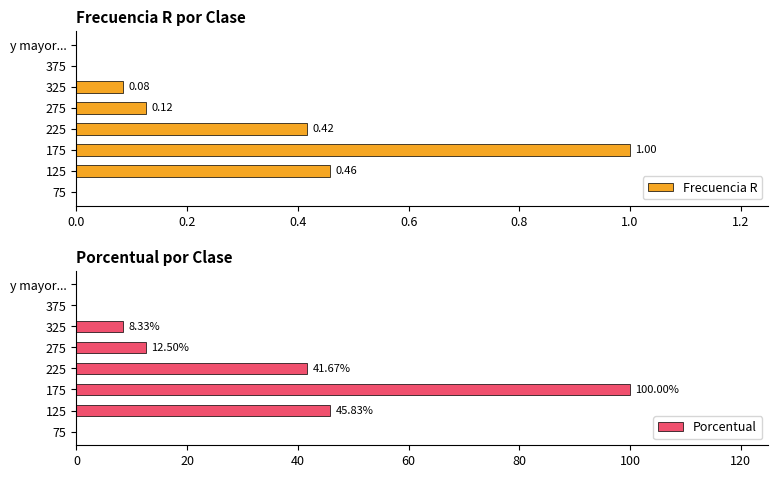

Reading right to left, transcribe all the data shown in this chart.

Frecuencia R: 0.0	0.0	0.1	0.1	0.4	1.0	0.5	0.0
Porcentual: 0.0	0.0	8.3	12.5	41.7	100.0	45.8	0.0